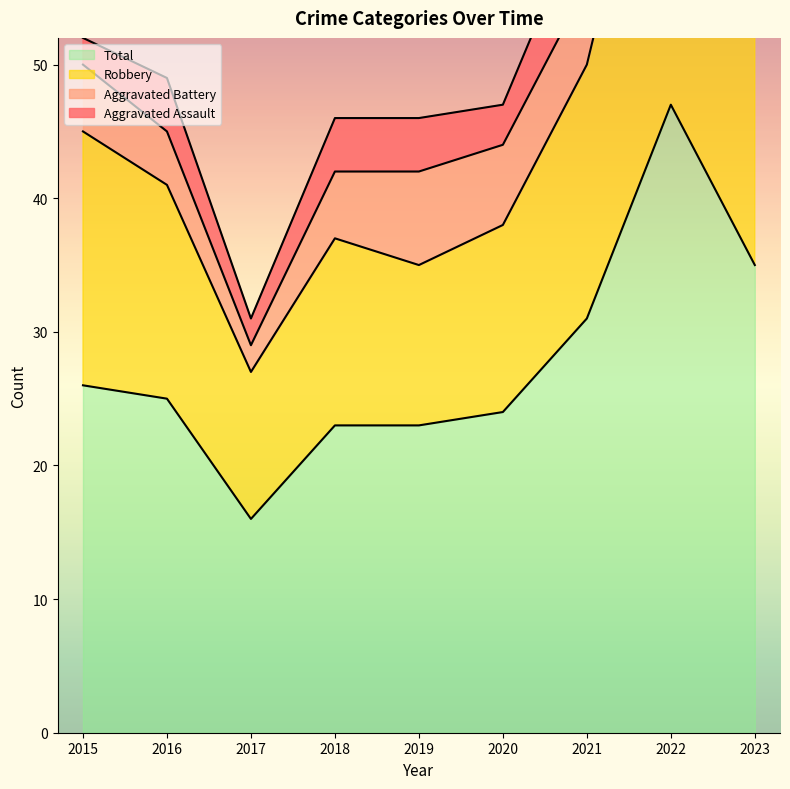

Which series has the largest range (max minus min)?

Robbery